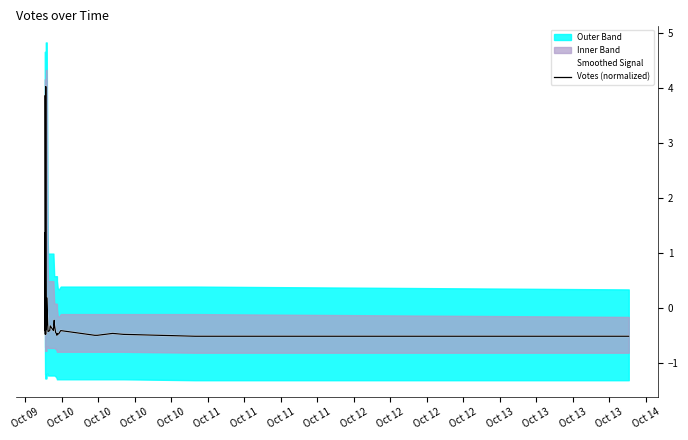

True or false: Votes (normalized) and Smoothed Signal intersect in this chart.

False